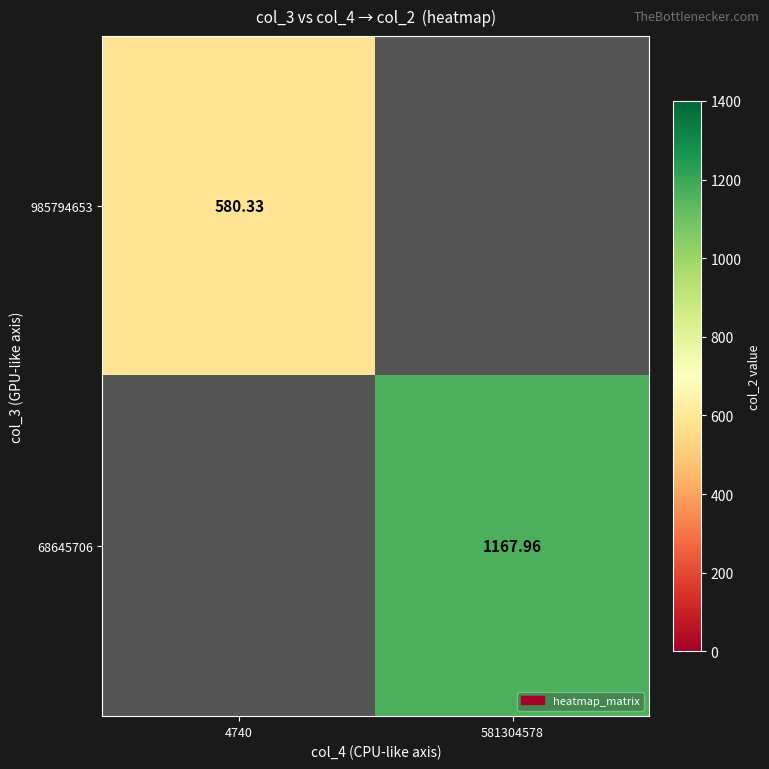

The 985794653 series shows 580.3 at 4740. True or false?

True